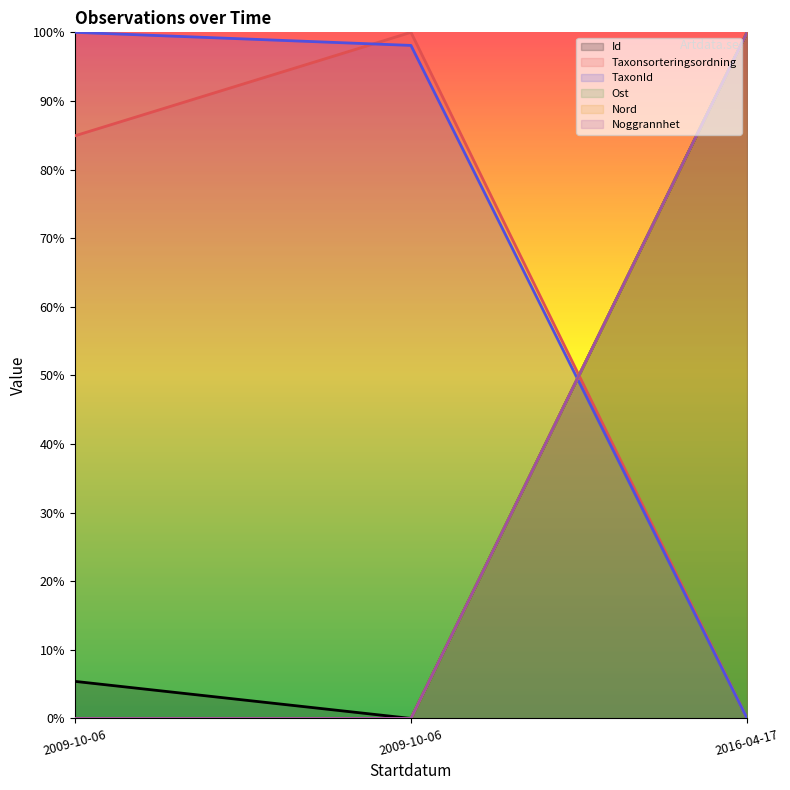

Is it true that TaxonId equals 0.0 at 2016-04-17?

True